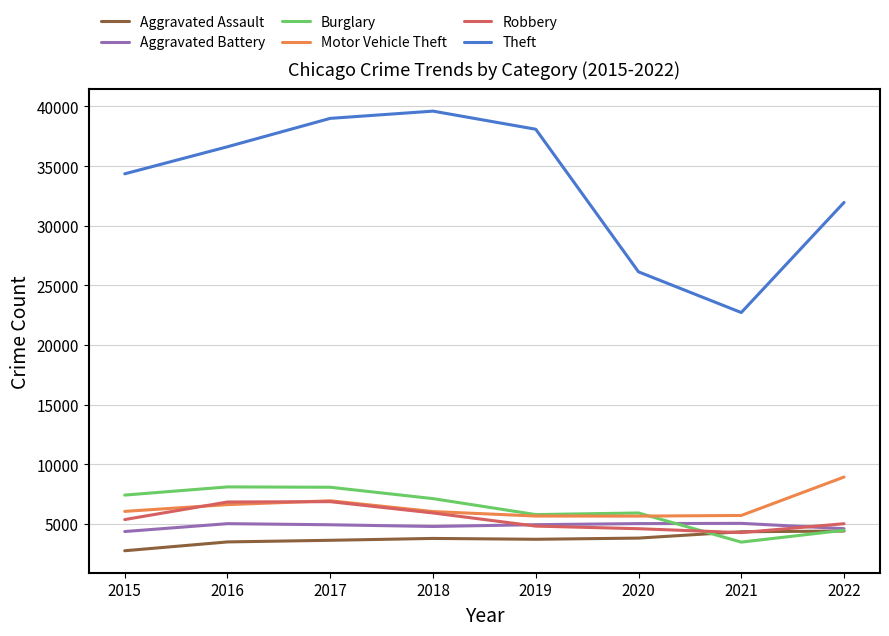

The Theft series shows 38087 at 2019. True or false?

True